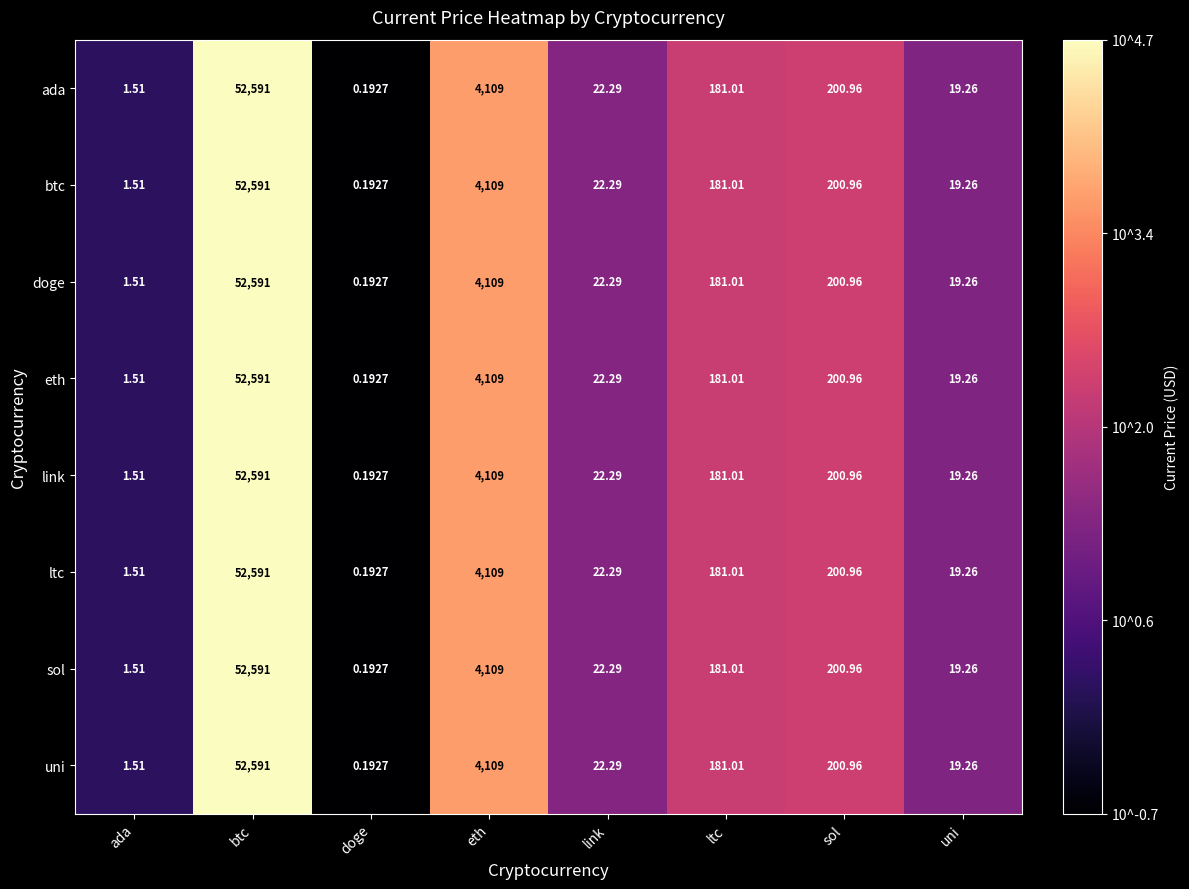

At which label is btc closest to 26295?

eth